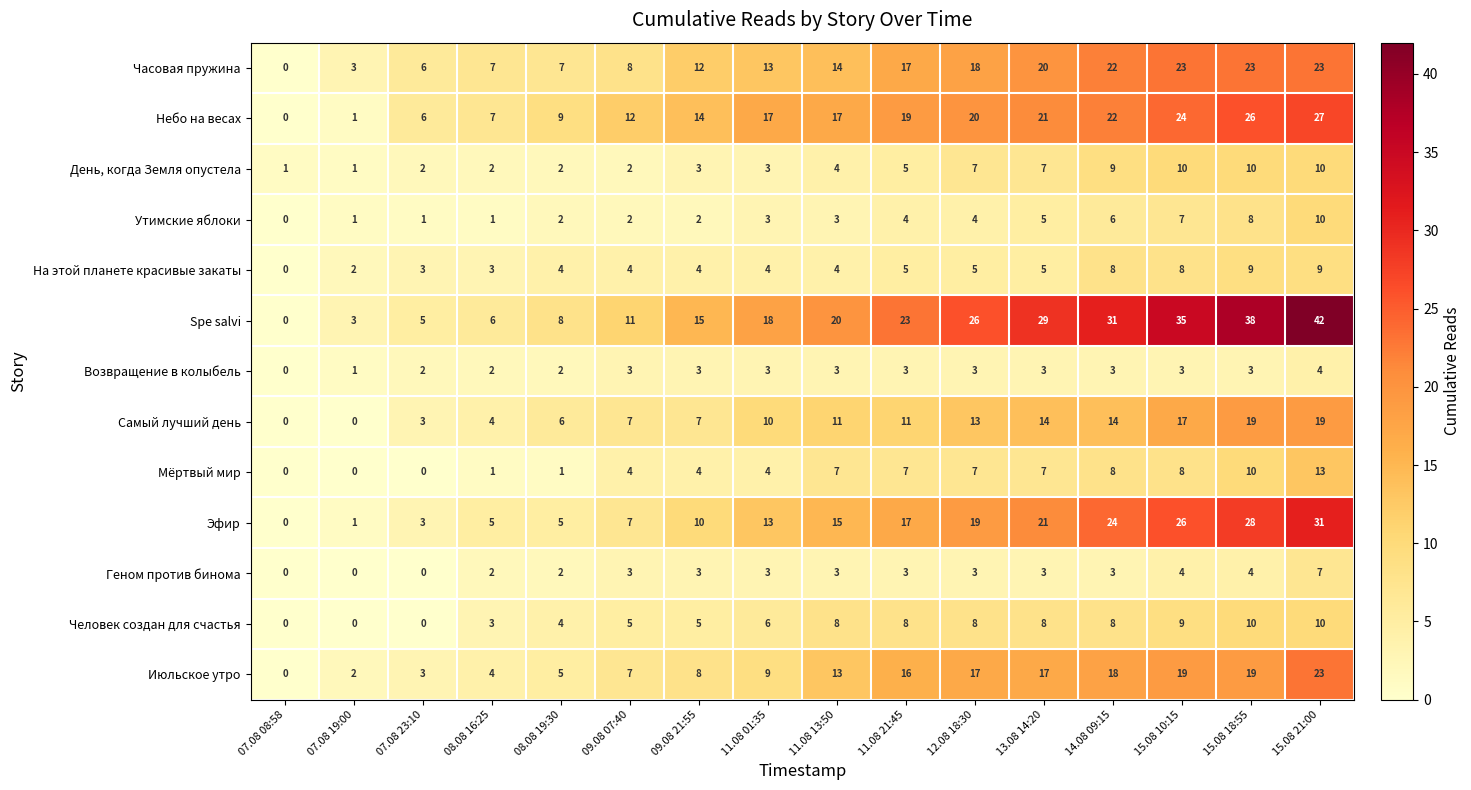

How many categories are shown in the chart?

16